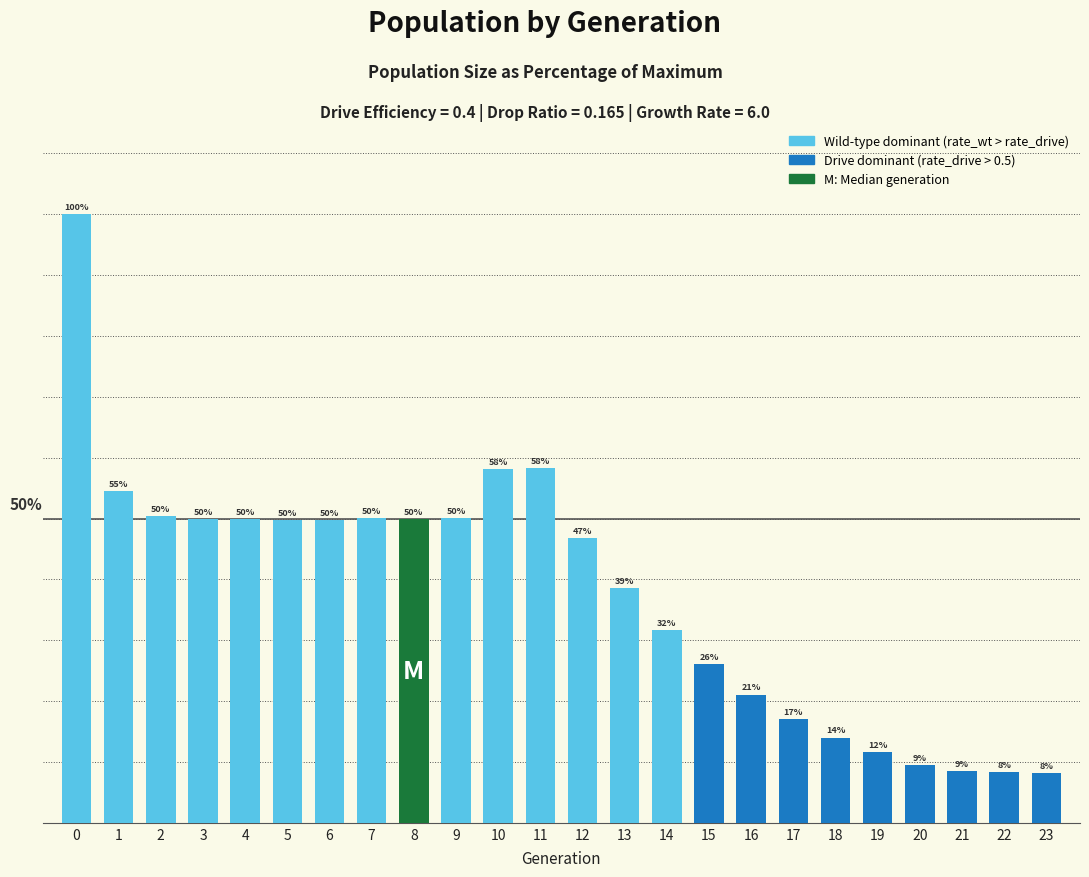

Does the chart contain any negative values?

No